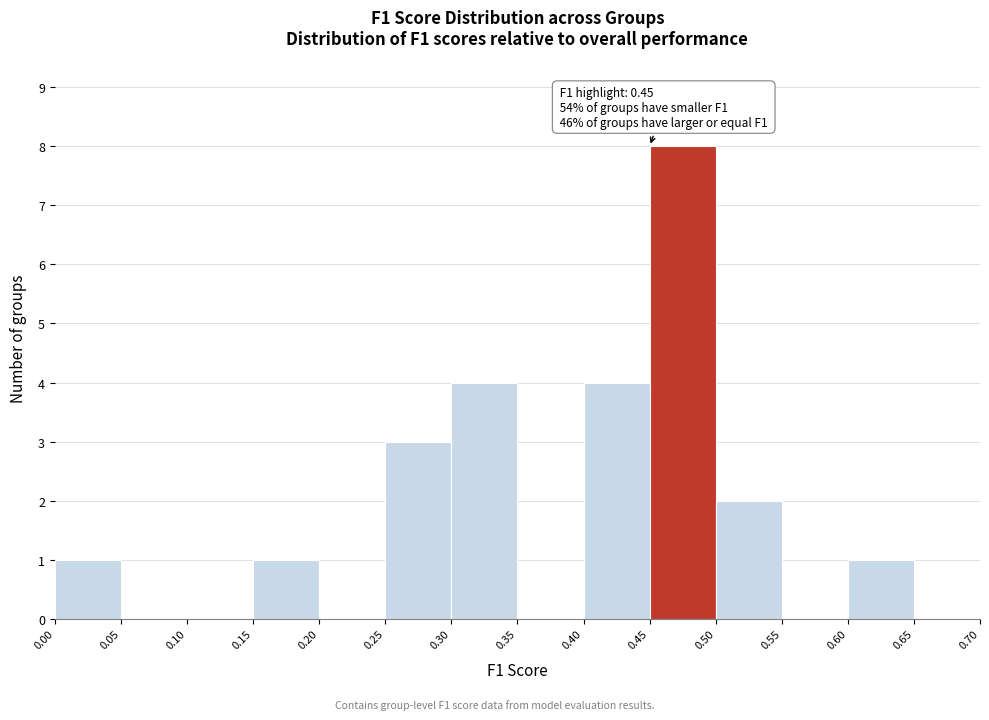

Over which range of the x-axis is the bar tallest?

0.45 to 0.50